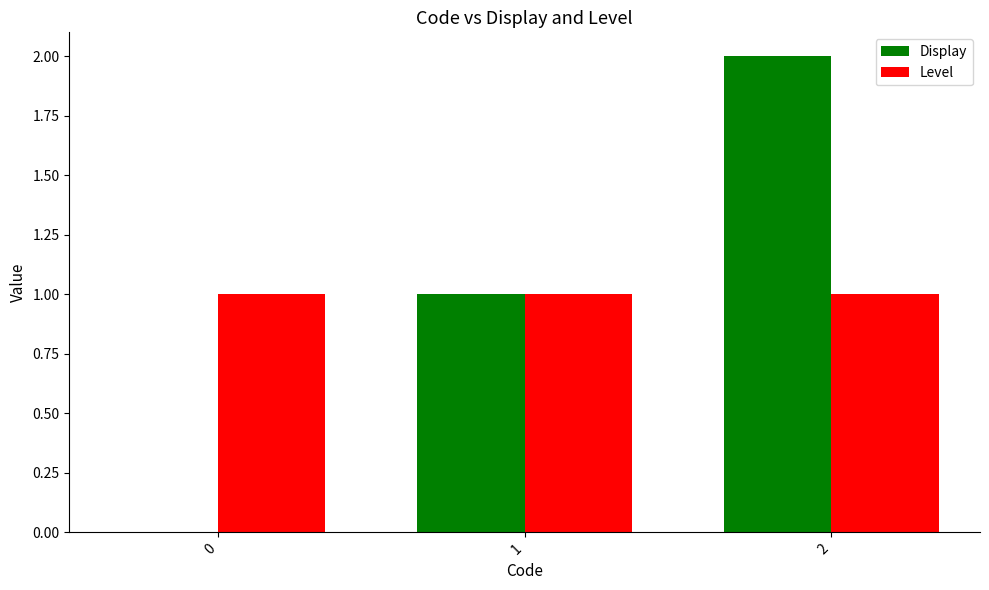

The value of Display at 1 is 1. True or false?

True